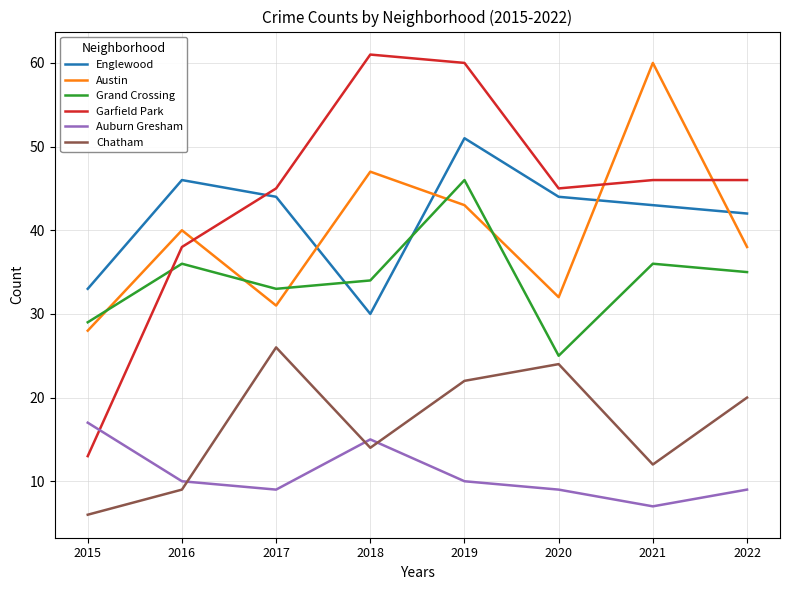

Does the chart display data point markers on the line(s)?

No